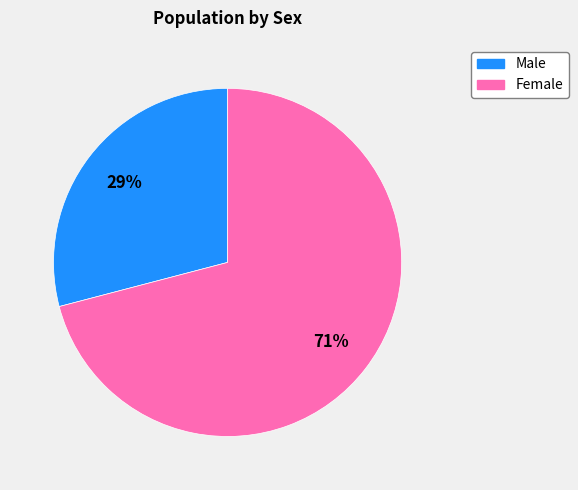

To the nearest percent, what is the average slice percentage?

50%